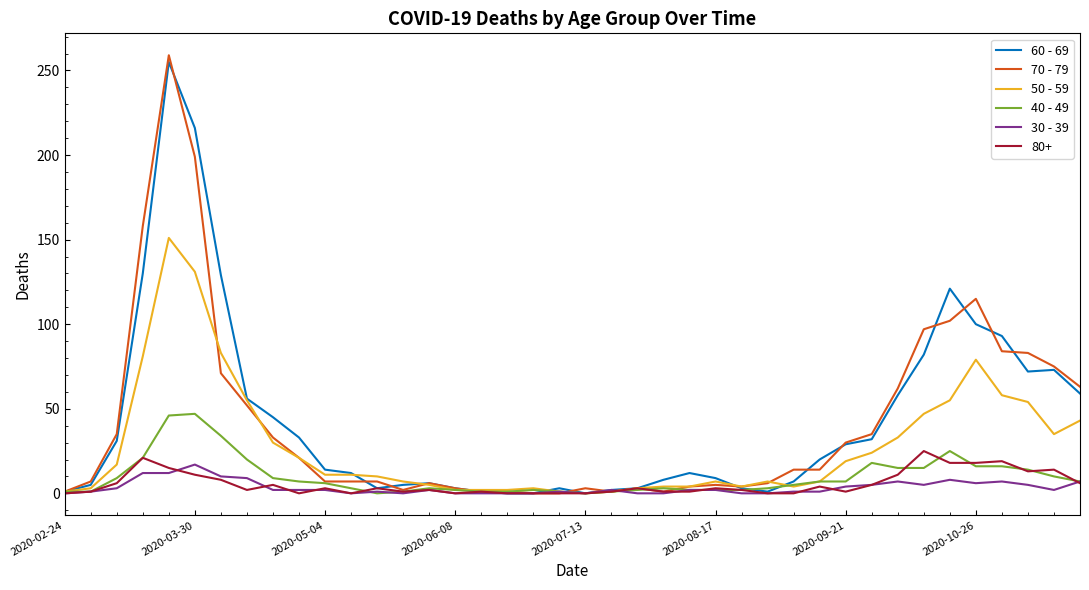

True or false: 30 - 39 has a value of 0 at 2020-02-24.

True